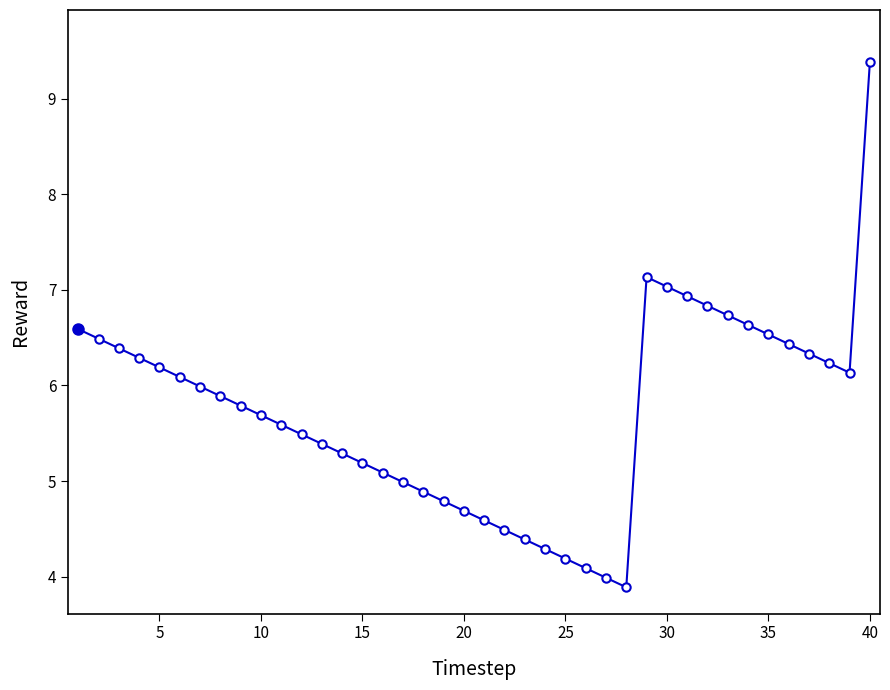

How many lines are shown in the chart?

1